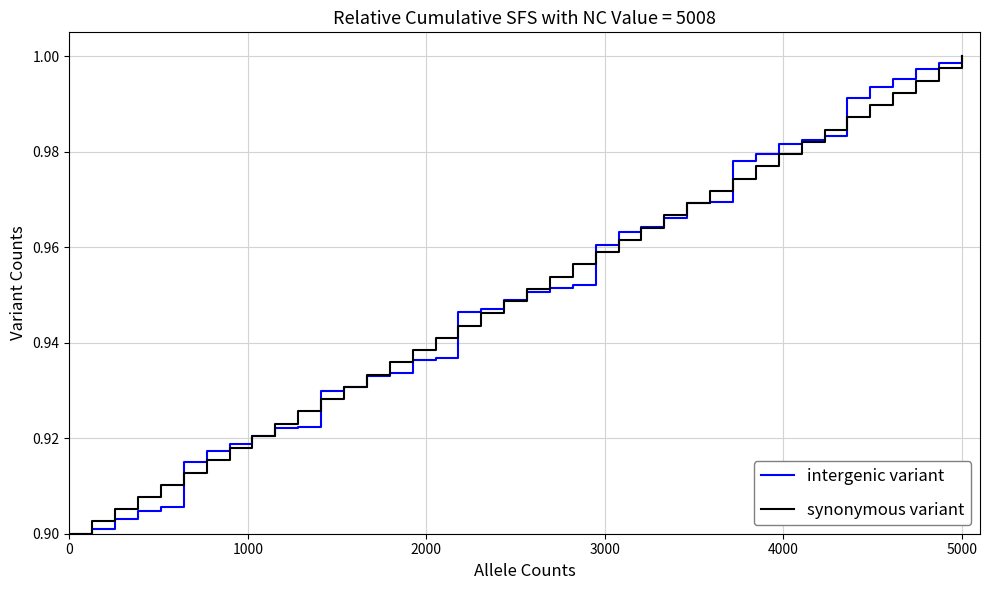

At which label does synonymous variant reach its peak?

5000